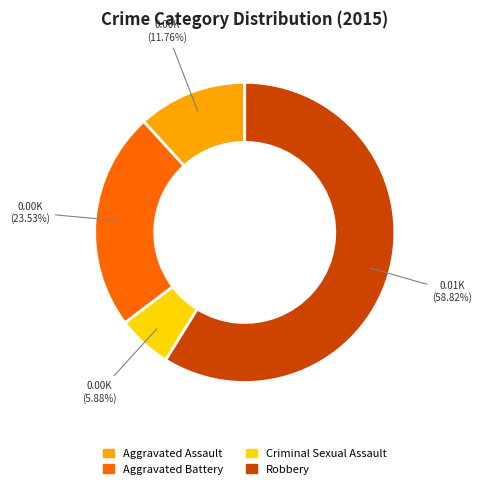

The Aggravated Battery slice represents 24% of the pie. True or false?

True